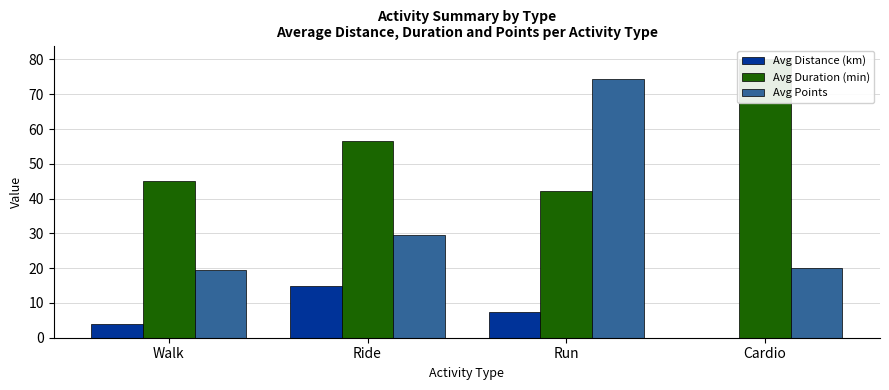

List the series in order of their overall mean, highest first.

Avg Duration (min), Avg Points, Avg Distance (km)